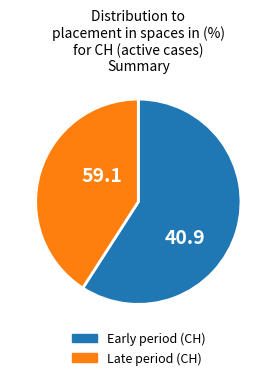

Does any single category account for the majority?

Yes